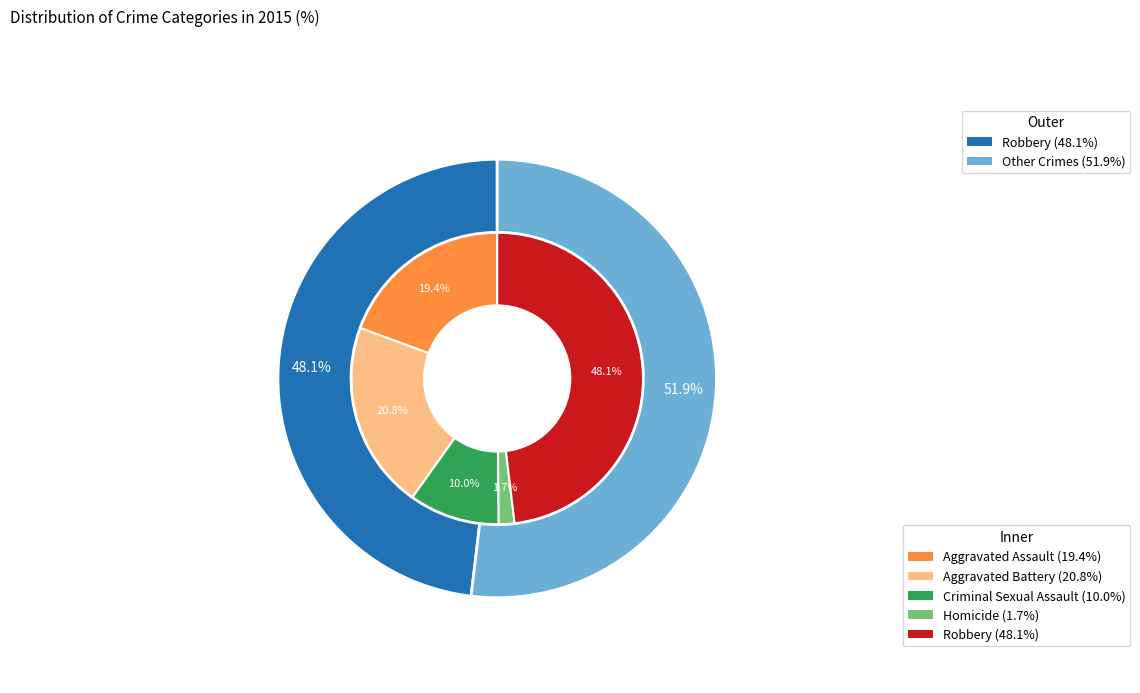

To the nearest percent, what percentage of the pie is Robbery?

48%